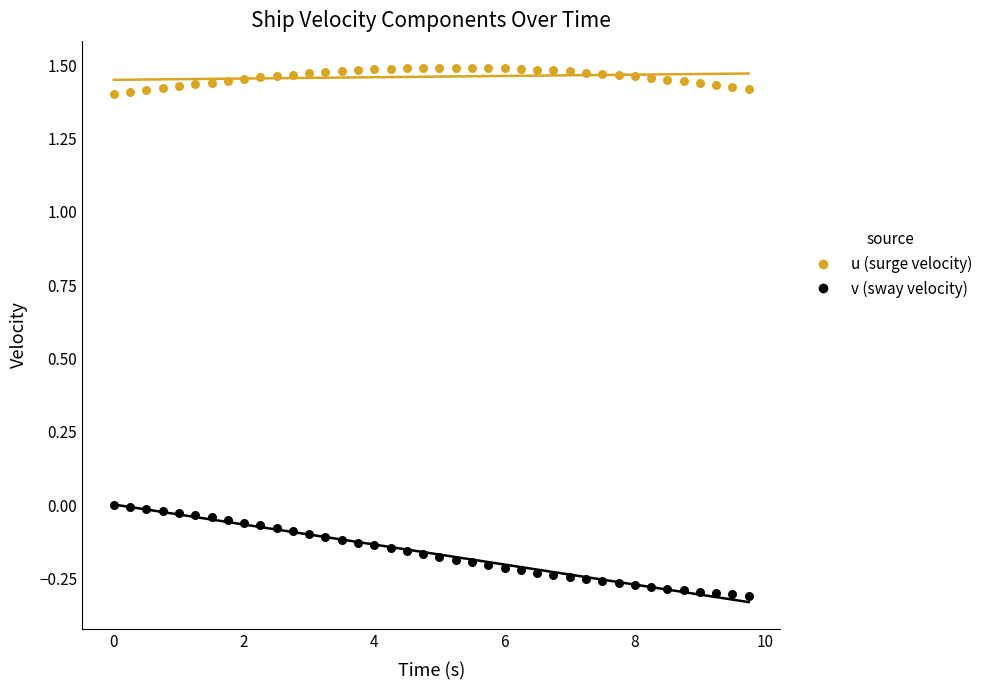

Which series contains the highest Y value?

u (surge velocity)